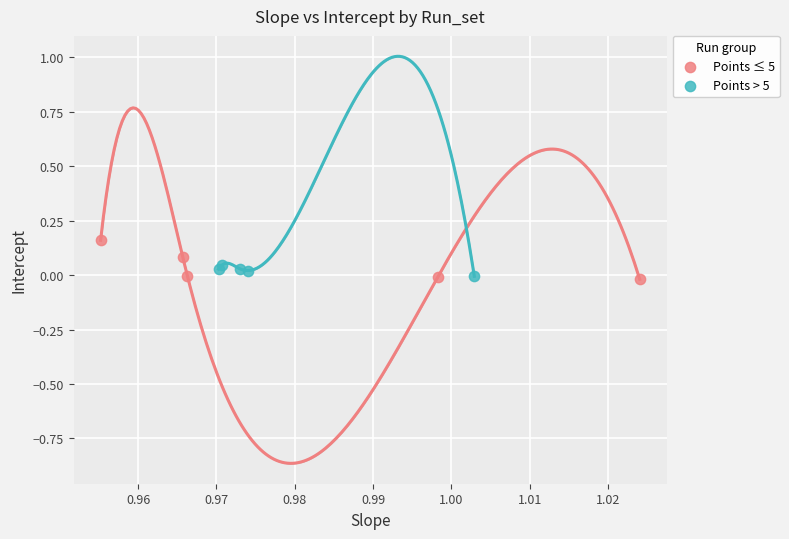

Which series reaches the maximum Y coordinate?

Points ≤ 5